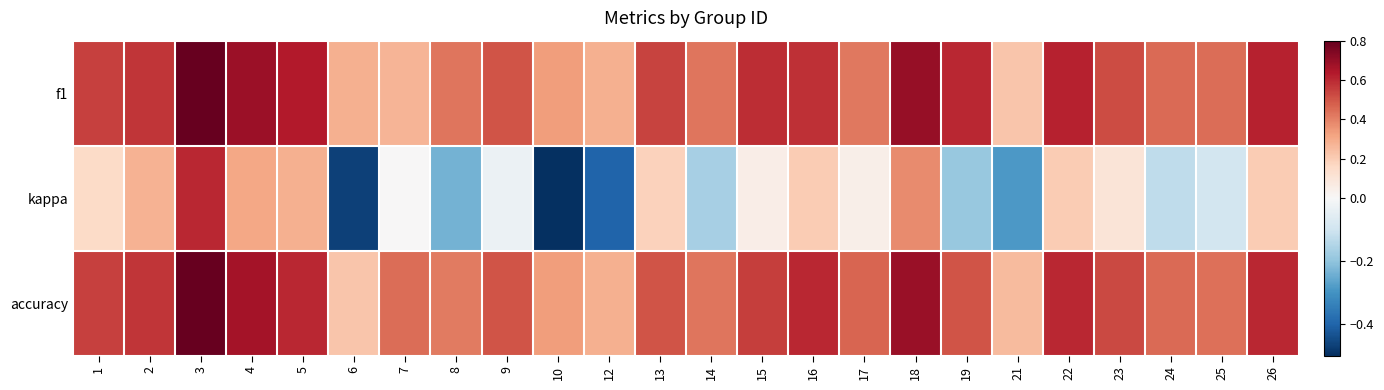

Reading left to right, transcribe all the data shown in this chart.

f1: 1=0.5	2=0.6	3=0.8	4=0.7	5=0.6	6=0.3	7=0.3	8=0.4	9=0.5	10=0.3	12=0.3	13=0.5	14=0.4	15=0.6	16=0.6	17=0.4	18=0.7	19=0.6	21=0.2	22=0.6	23=0.5	24=0.5	25=0.4	26=0.6
kappa: 1=0.2	2=0.3	3=0.6	4=0.3	5=0.3	6=-0.5	7=0.0	8=-0.2	9=-0.0	10=-0.5	12=-0.4	13=0.2	14=-0.2	15=0.1	16=0.2	17=0.0	18=0.4	19=-0.2	21=-0.3	22=0.2	23=0.1	24=-0.1	25=-0.1	26=0.2
accuracy: 1=0.5	2=0.6	3=0.8	4=0.7	5=0.6	6=0.2	7=0.4	8=0.4	9=0.5	10=0.3	12=0.3	13=0.5	14=0.4	15=0.6	16=0.6	17=0.5	18=0.7	19=0.5	21=0.2	22=0.6	23=0.5	24=0.5	25=0.4	26=0.6